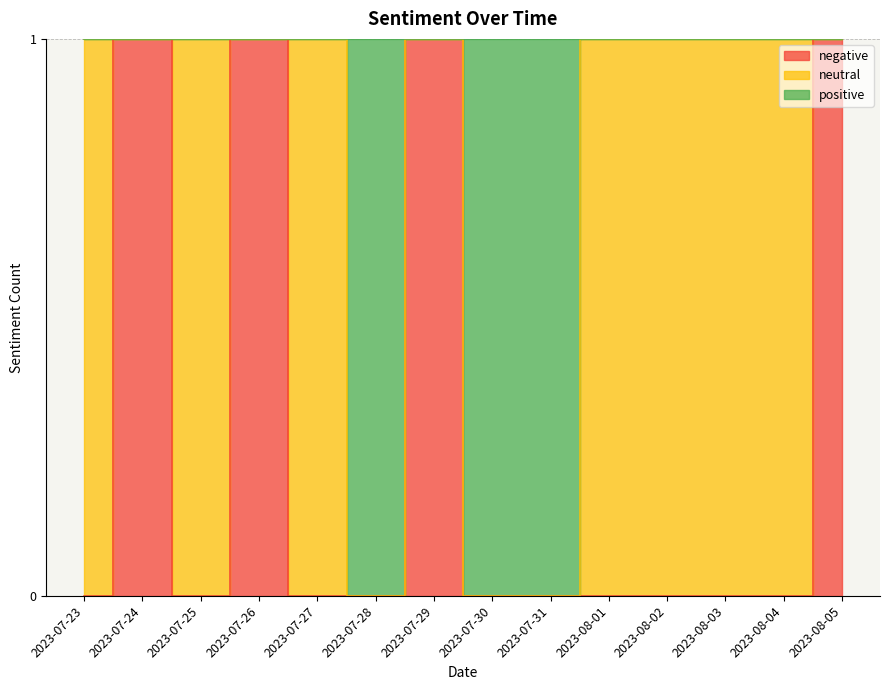

The value of positive at 2023-07-29 is 1. True or false?

True